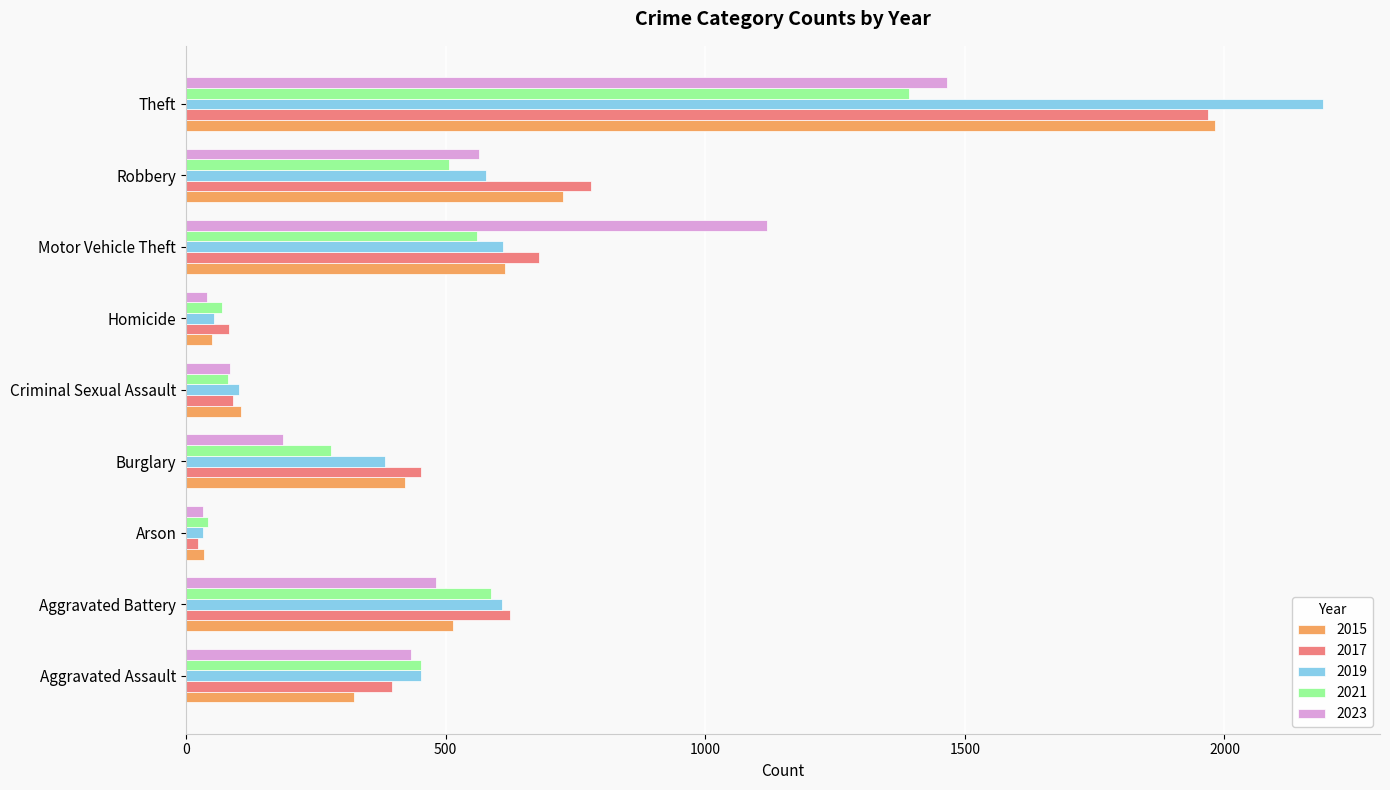

Where is 2017 nearest to the value 995?

Robbery